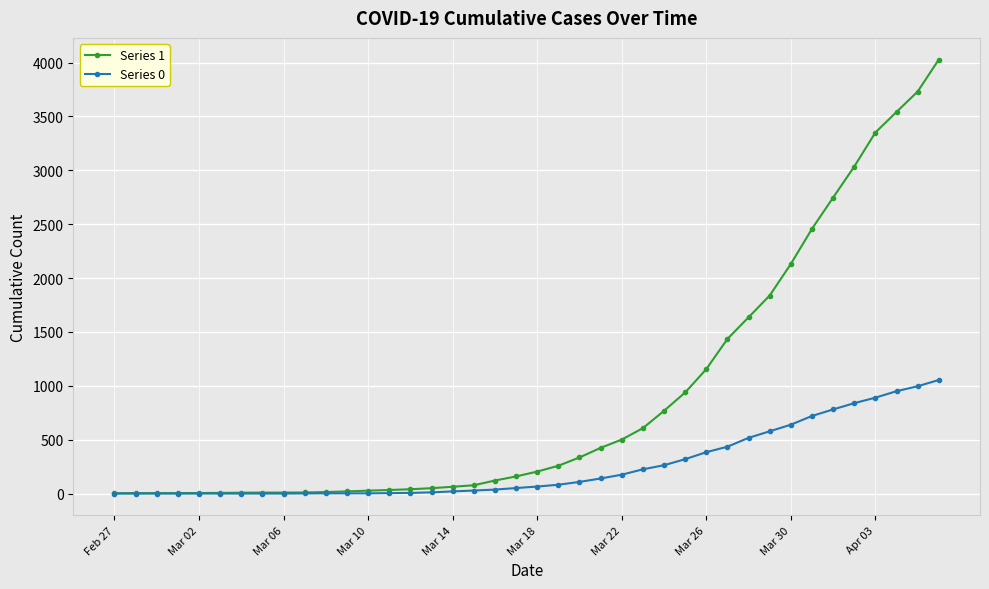

Which series has the widest spread of values?

Series 1